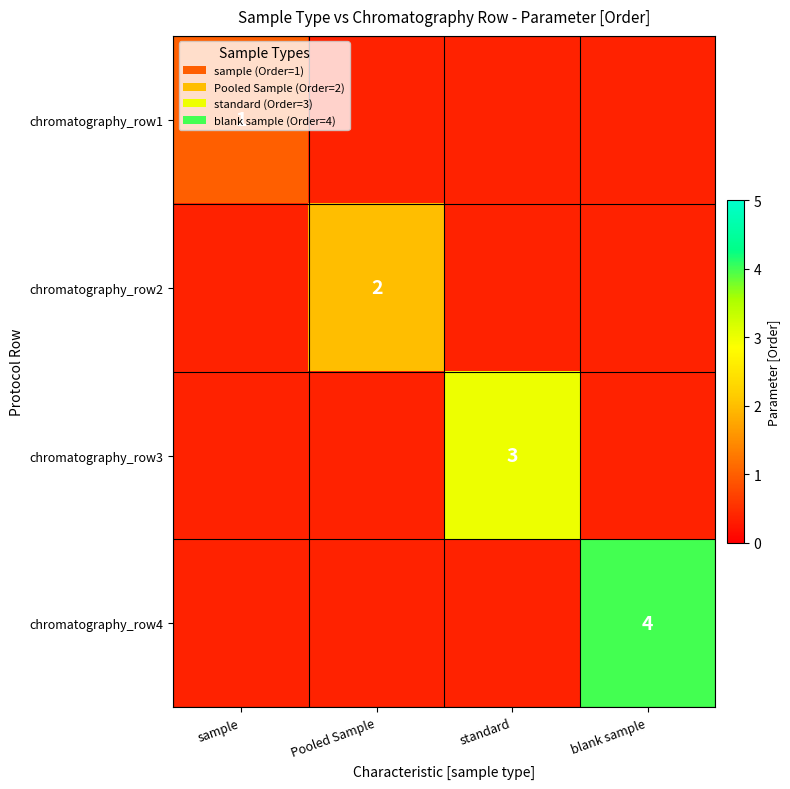

Which category has the lowest value across all series?

sample